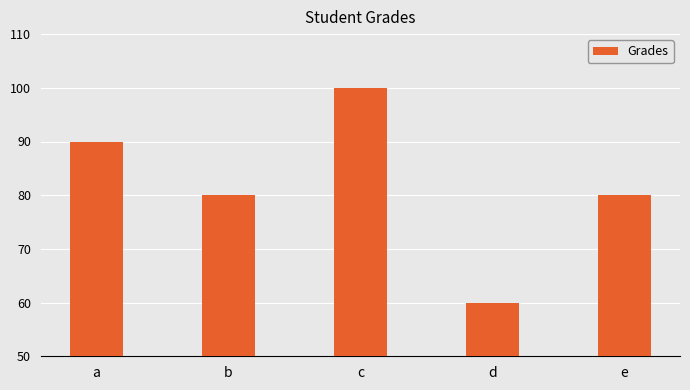

Reading right to left, list all the values displayed in this chart.

80	60	100	80	90